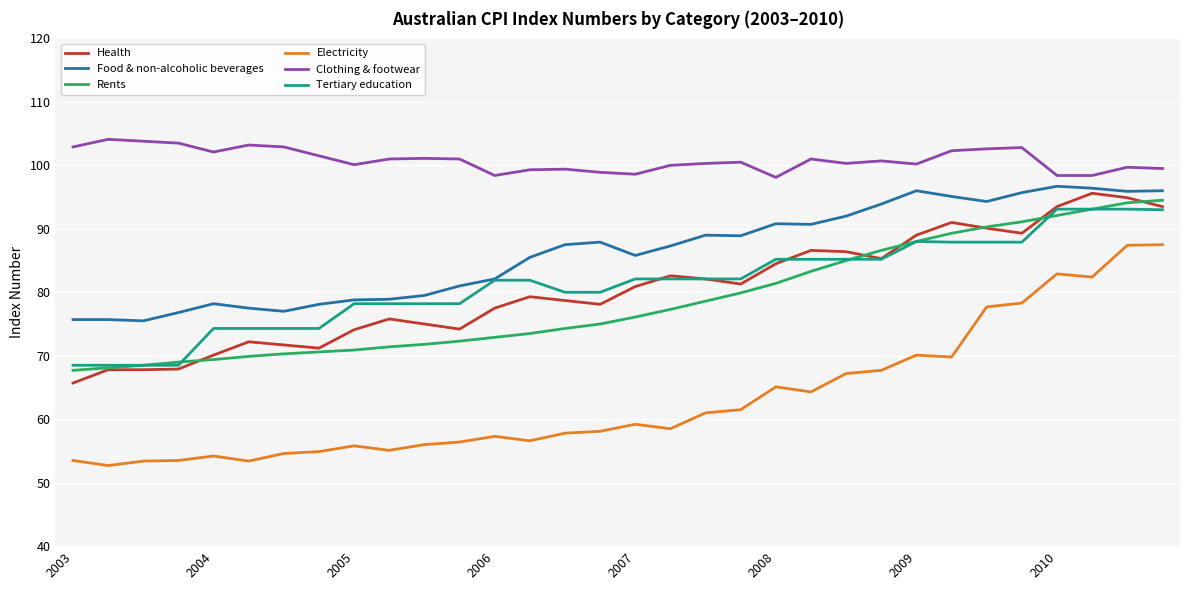

True or false: Clothing & footwear and Health cross at least once.

False